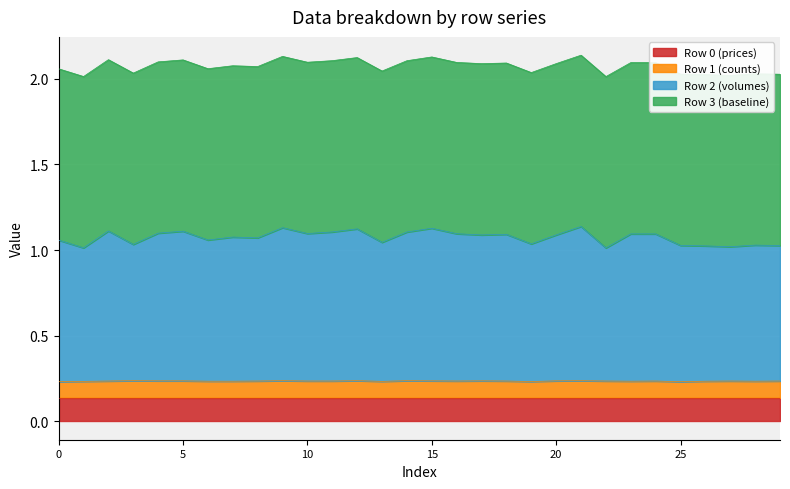

In Row 2 (volumes), how many points are higher than both neighbors (excluding endpoints)?

10